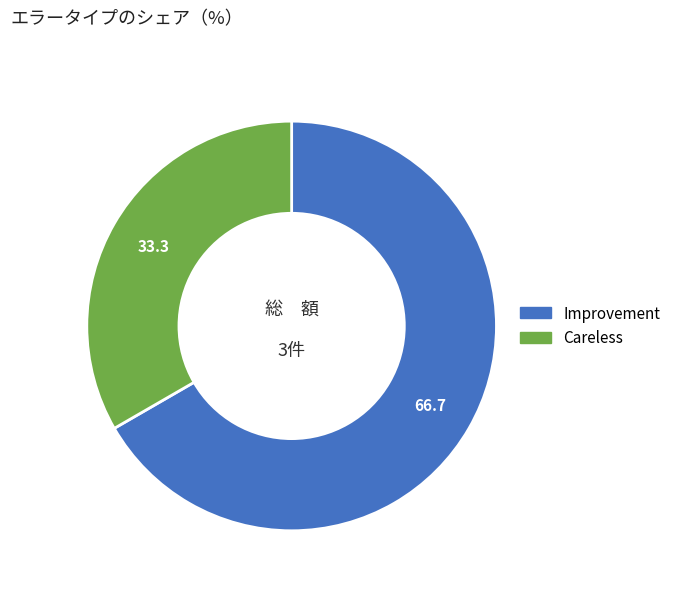

How many slices are in this pie chart?

2